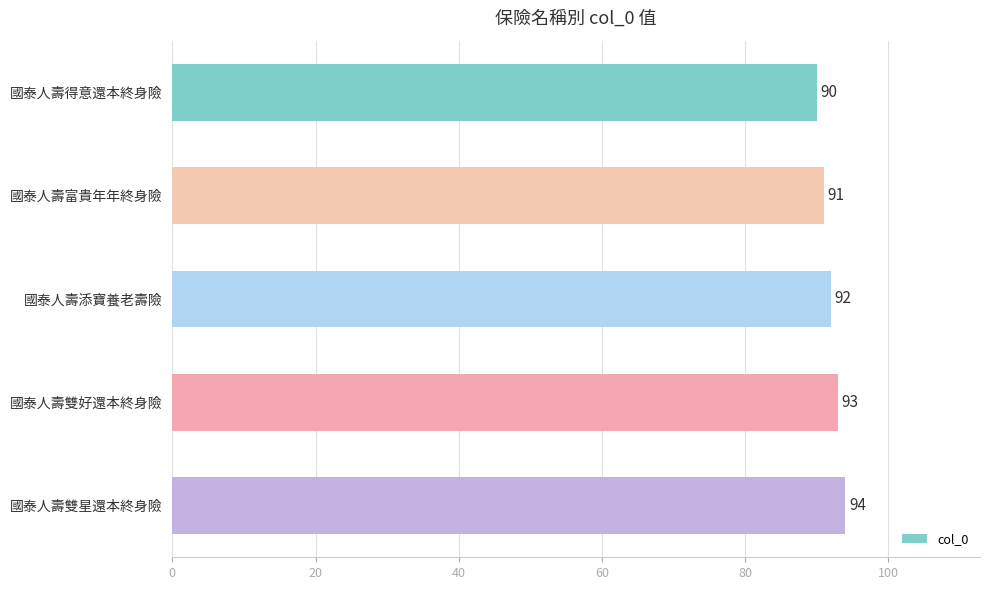

Does the chart contain stacked bars?

No